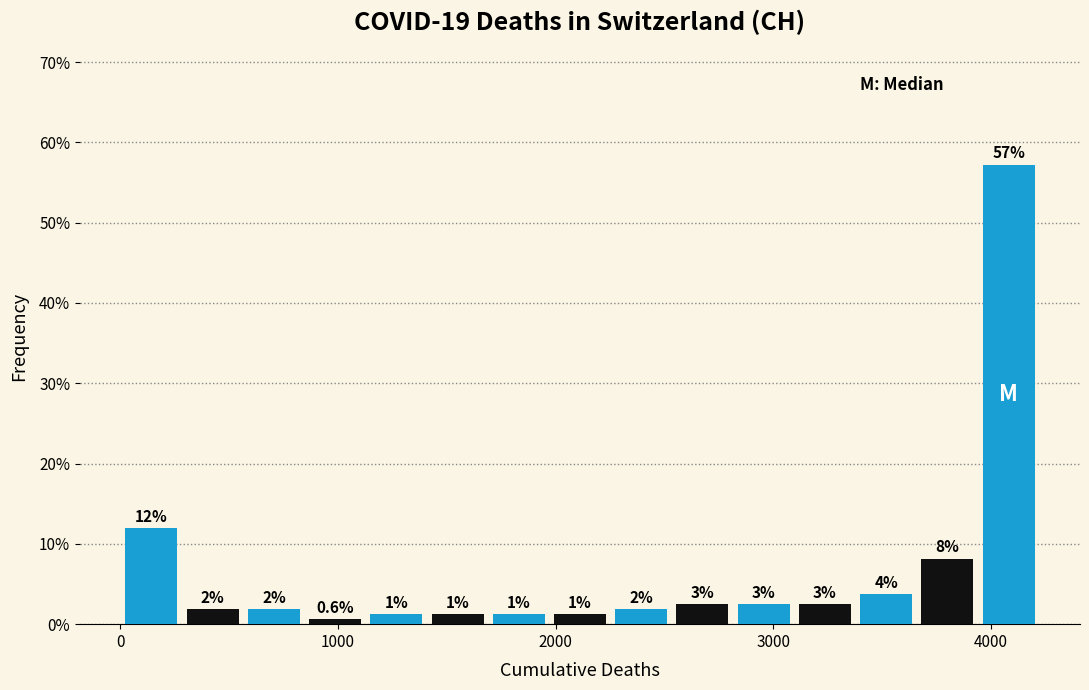

Read against the x-axis, roughly where is the centre of the tallest bar?

4100